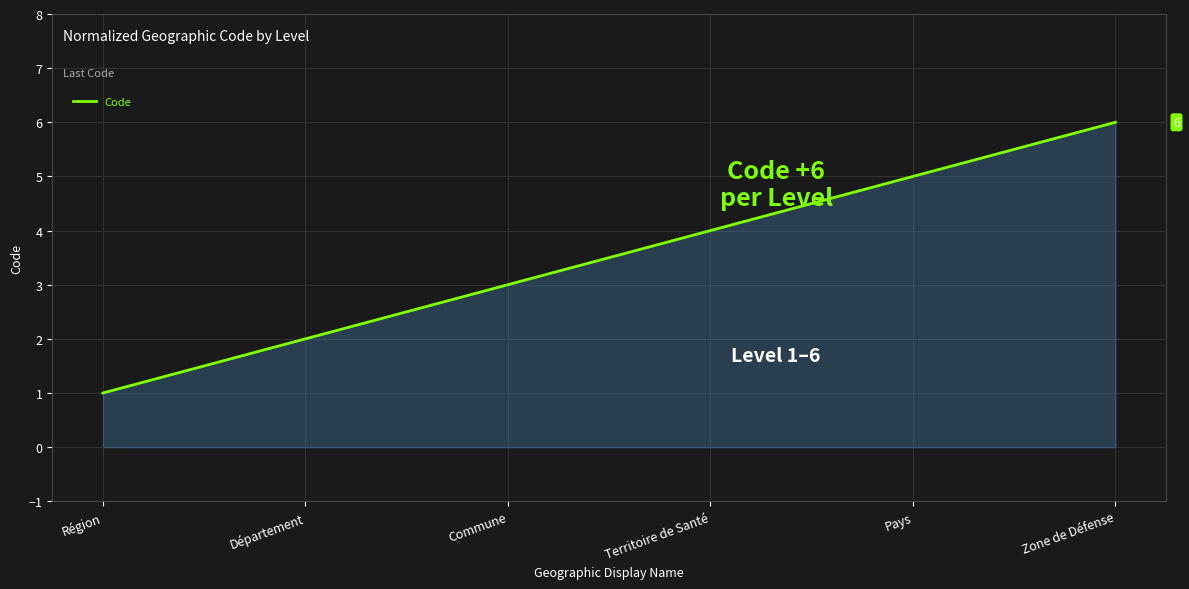

What position from the left is Département?

2